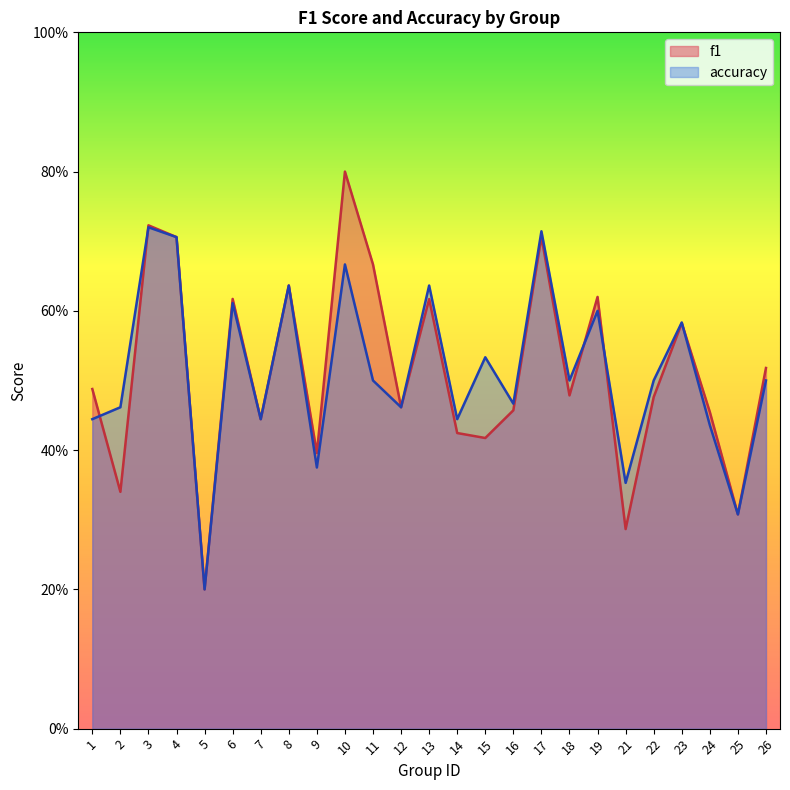

Rank the series by their average value, from highest to lowest.

f1, accuracy